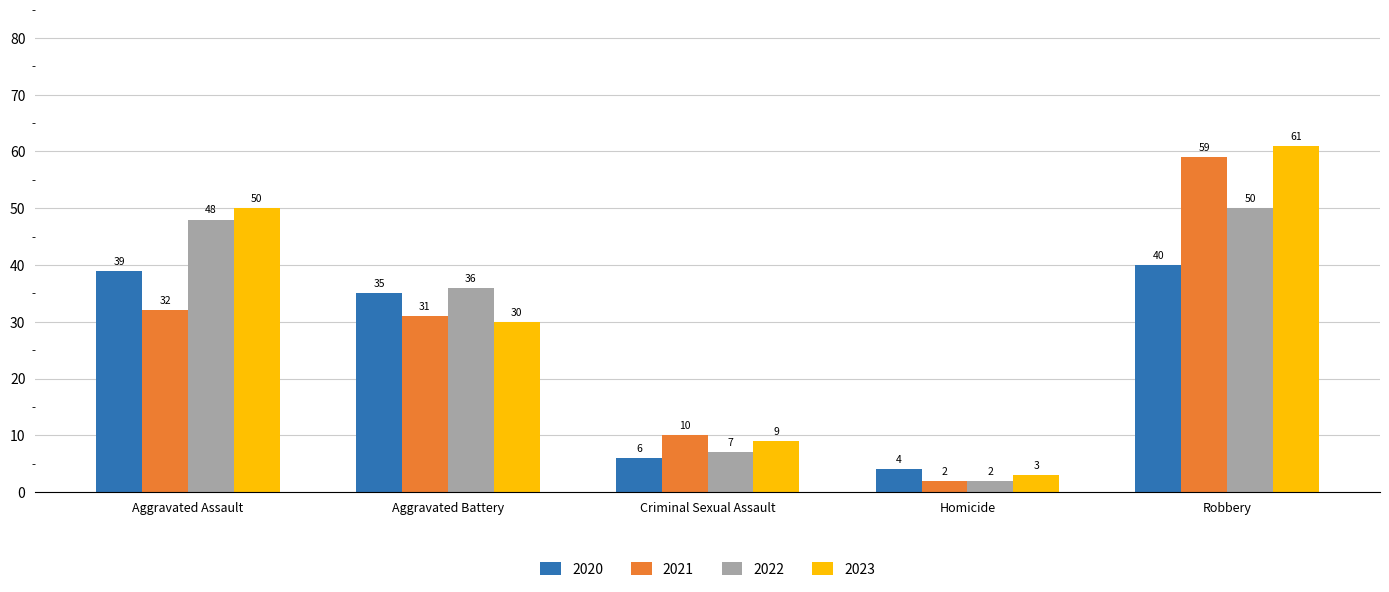

What is the difference between the 2023 values at Aggravated Assault and Aggravated Battery?

20